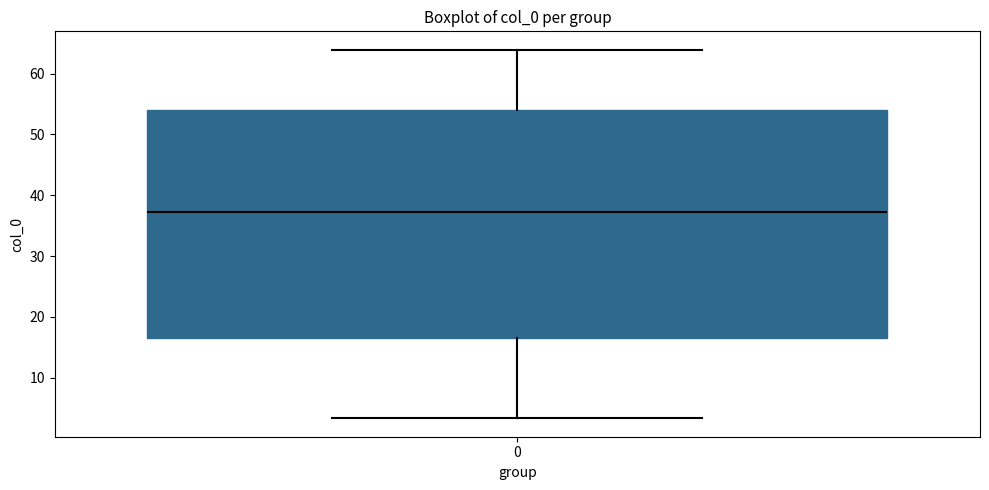

Where does the median line of the box at x = 0 sit on the y-axis? The values are not printed on the chart, so give them approximately, as read against the axis.

37